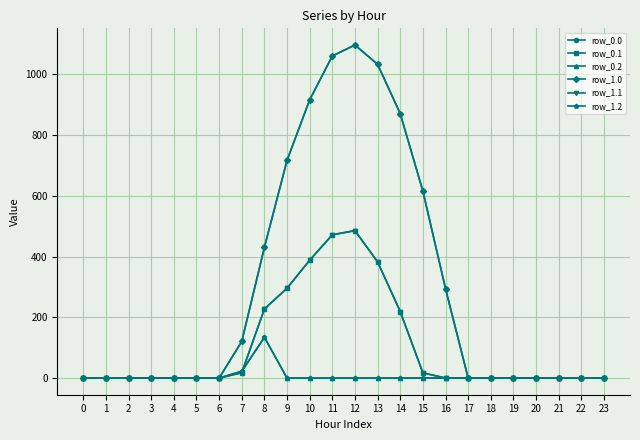

What is the maximum value for row_1.0?

1096.7